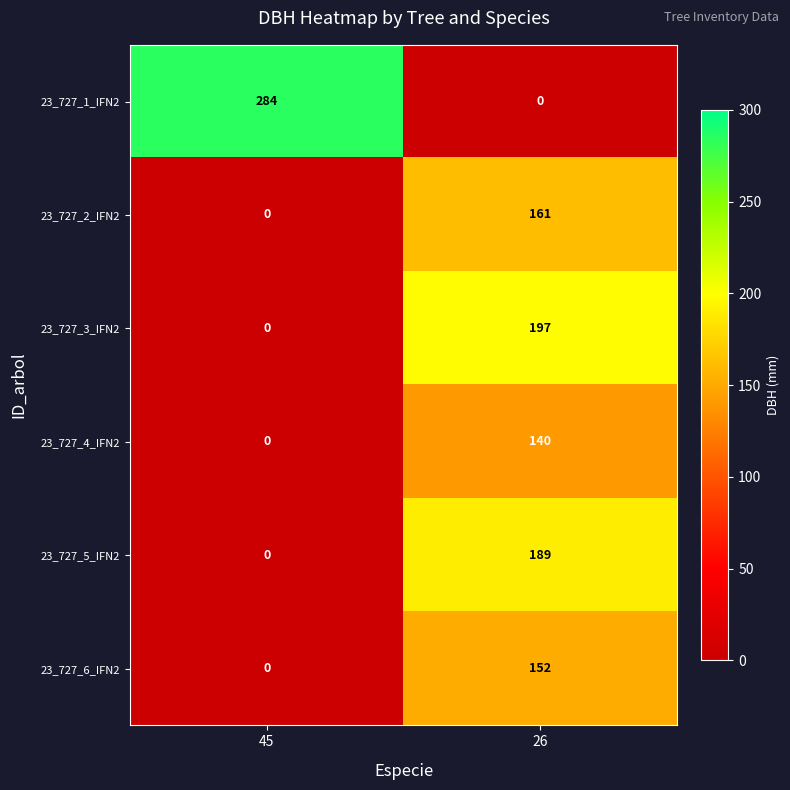

Is it true that 23_727_6_IFN2 equals 152 at 26?

True